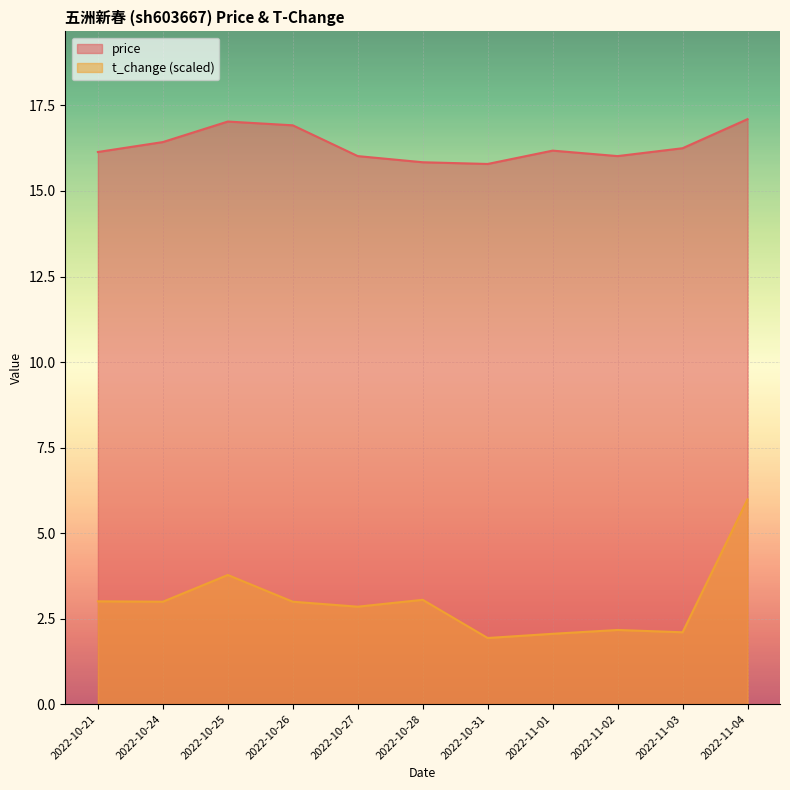

How many series are shown in this chart?

2